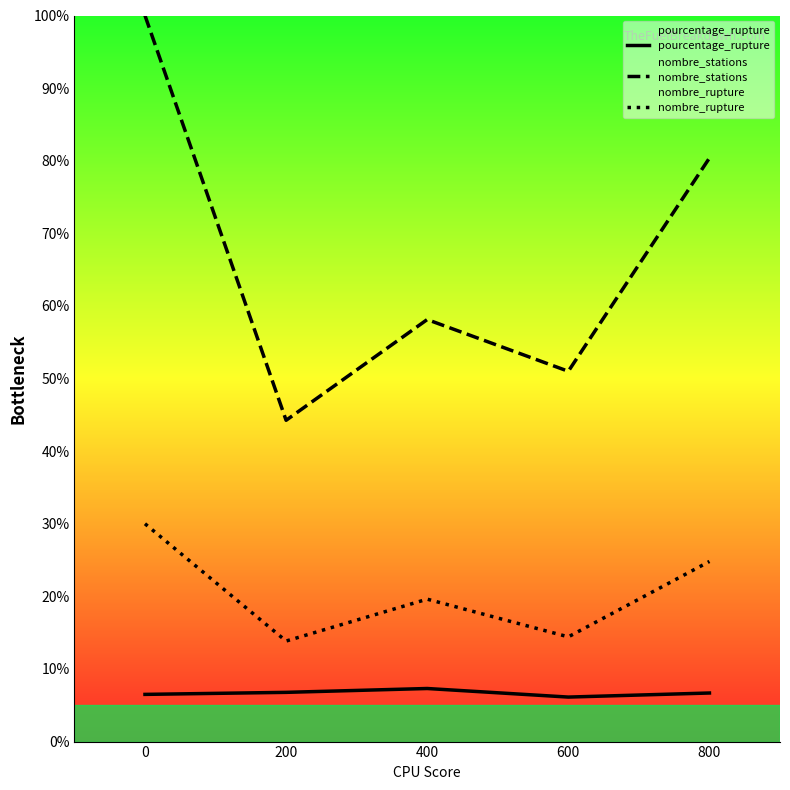

What are all the series names shown in the legend?

pourcentage_rupture, nombre_stations, nombre_rupture